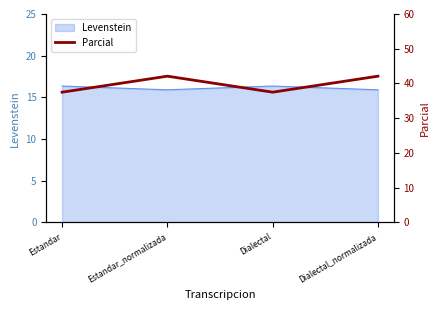

Count the number of values greater than 42.

2